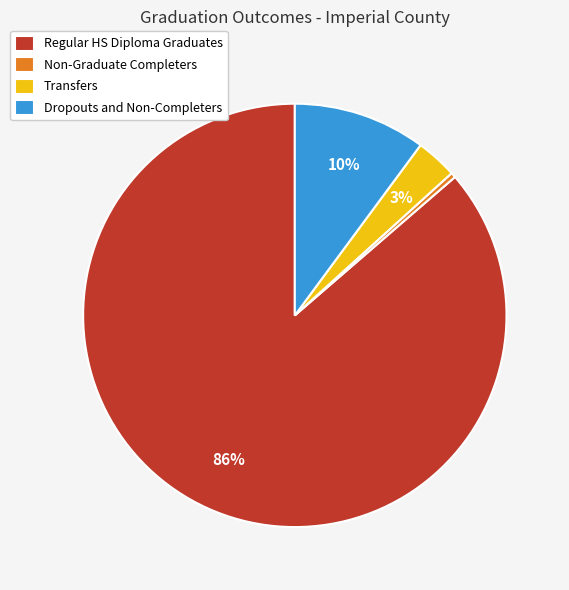

Which has a higher value, Dropouts and Non-Completers or Regular HS Diploma Graduates?

Regular HS Diploma Graduates